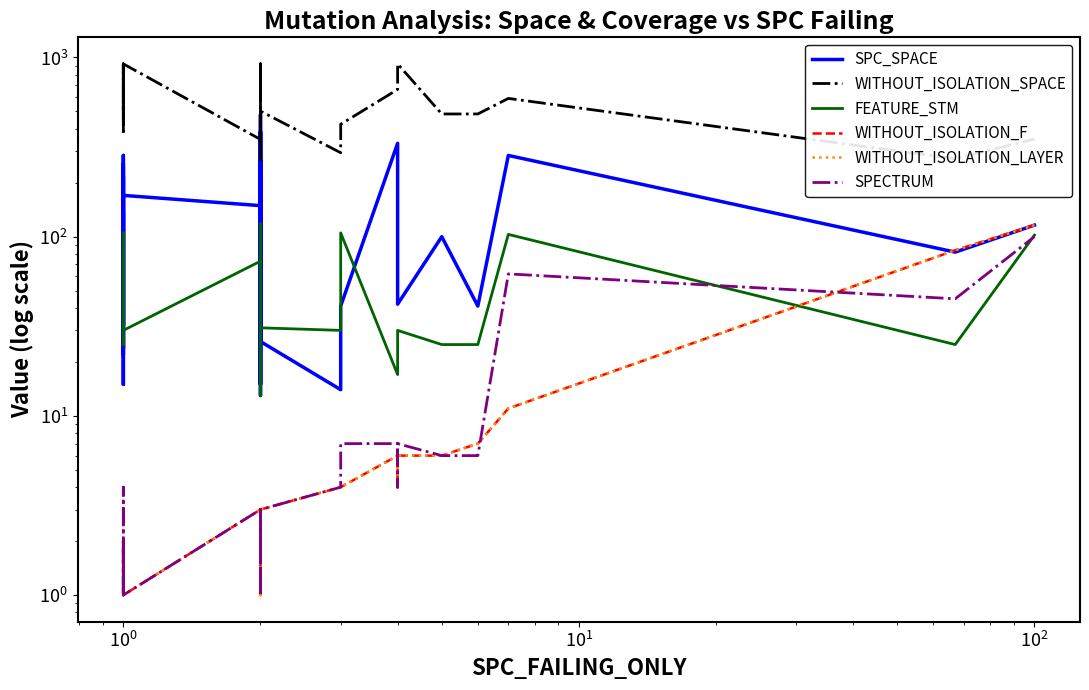

How many values in the WITHOUT_ISOLATION_SPACE series are below 663?

20